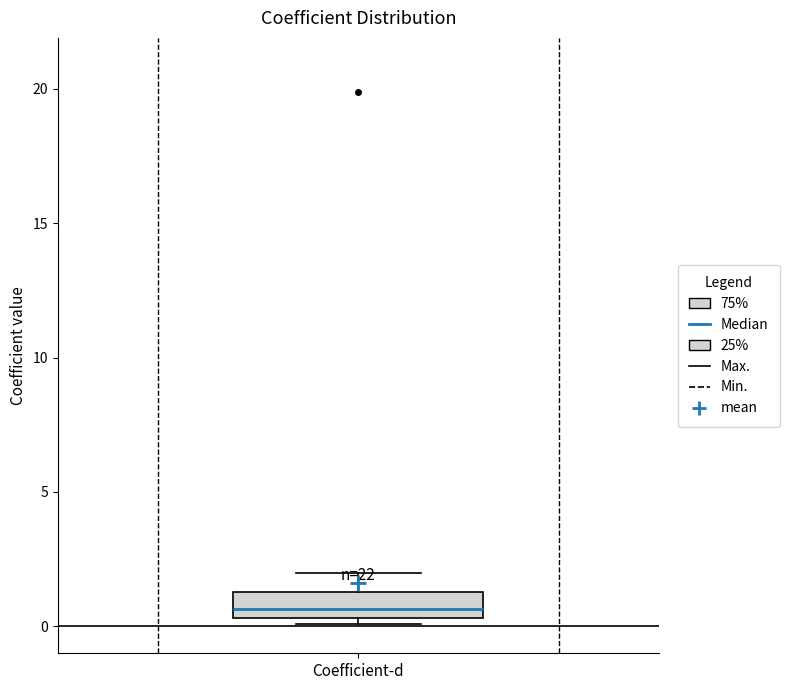

Transcribe this box plot: give where the median line is, the range the box spans, and where the two whiskers end, as read against the y-axis. The values are not printed on the chart, so give them approximately, as read against the axis.

median 0.5 (inside the box), box 0.5 to 1.5, whiskers 0.0 to 2.0